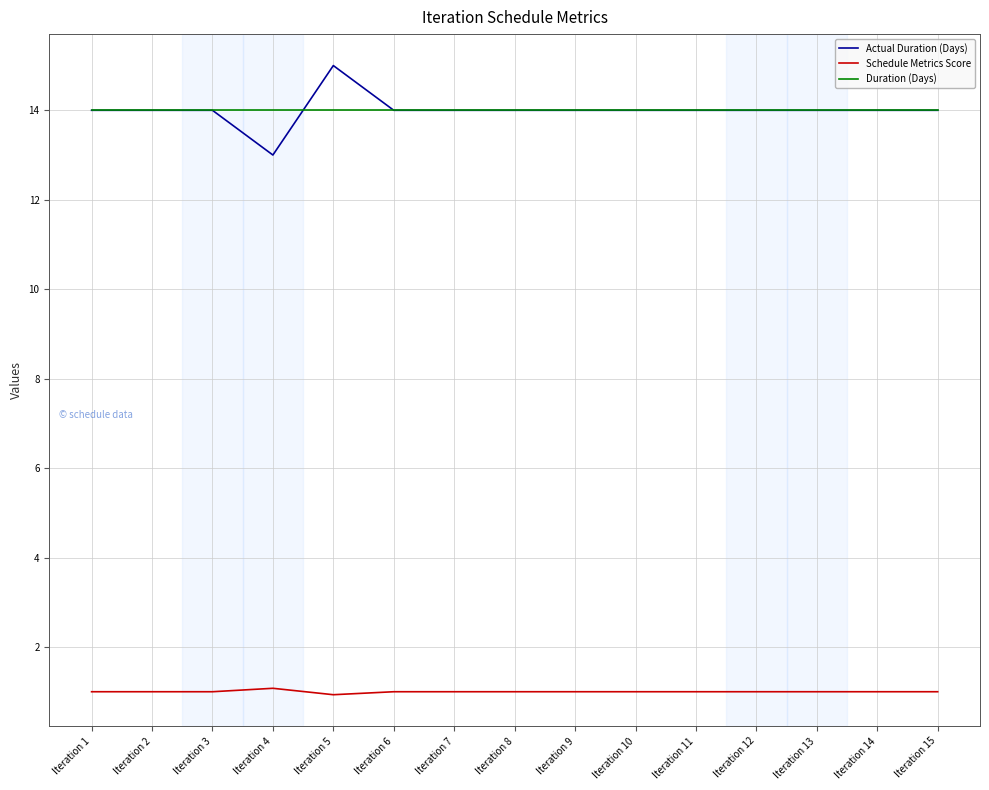

Reading right to left, what are all the values shown in this chart?

Actual Duration (Days): 14.0	14.0	14.0	14.0	14.0	14.0	14.0	14.0	14.0	14.0	15.0	13.0	14.0	14.0	14.0
Schedule Metrics Score: 1.0	1.0	1.0	1.0	1.0	1.0	1.0	1.0	1.0	1.0	0.9	1.1	1.0	1.0	1.0
Duration (Days): 14.0	14.0	14.0	14.0	14.0	14.0	14.0	14.0	14.0	14.0	14.0	14.0	14.0	14.0	14.0